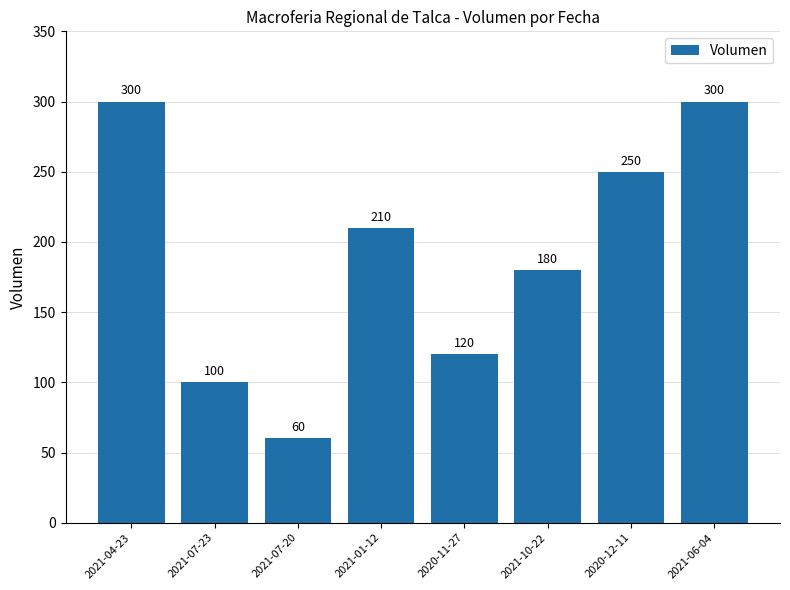

What is the minimum value shown in the chart?

60